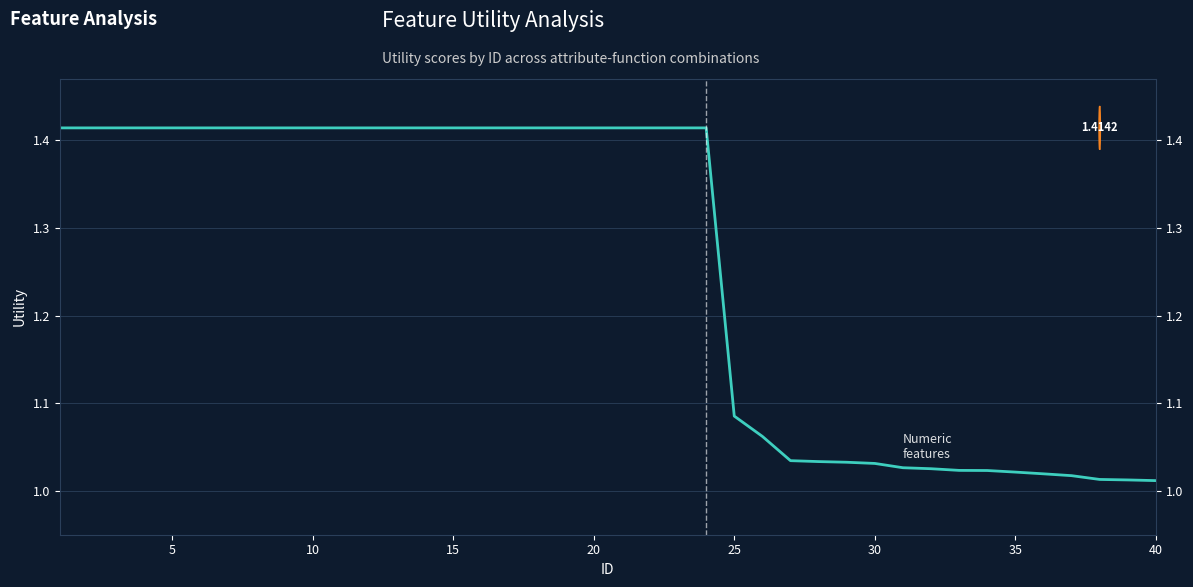

Does the chart have visible grid lines?

Yes